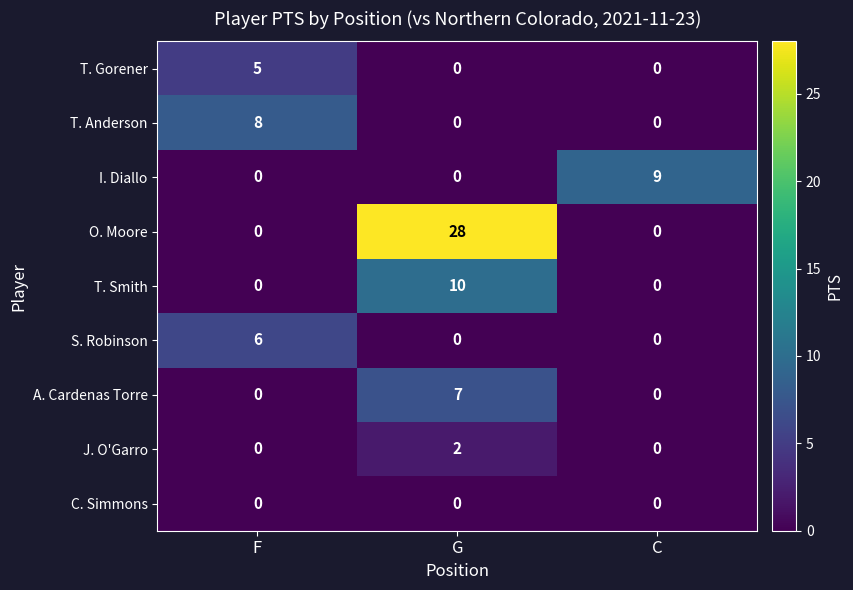

Reading right to left, transcribe all the data shown in this chart.

T. Gorener: C=0	G=0	F=5
T. Anderson: C=0	G=0	F=8
I. Diallo: C=9	G=0	F=0
O. Moore: C=0	G=28	F=0
T. Smith: C=0	G=10	F=0
S. Robinson: C=0	G=0	F=6
A. Cardenas Torre: C=0	G=7	F=0
J. O'Garro: C=0	G=2	F=0
C. Simmons: C=0	G=0	F=0